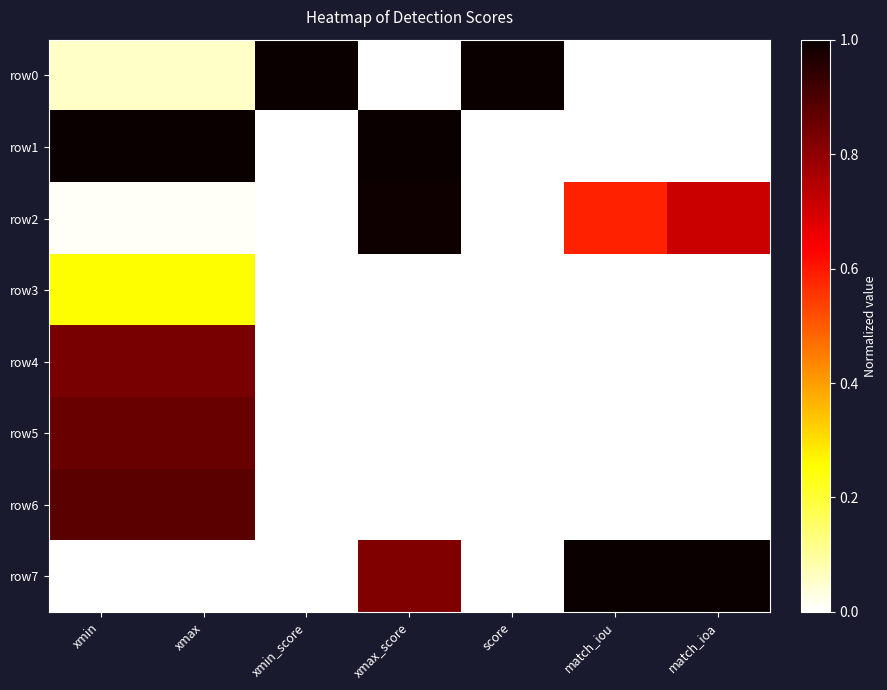

At which category is the sum across all series the highest?

xmin